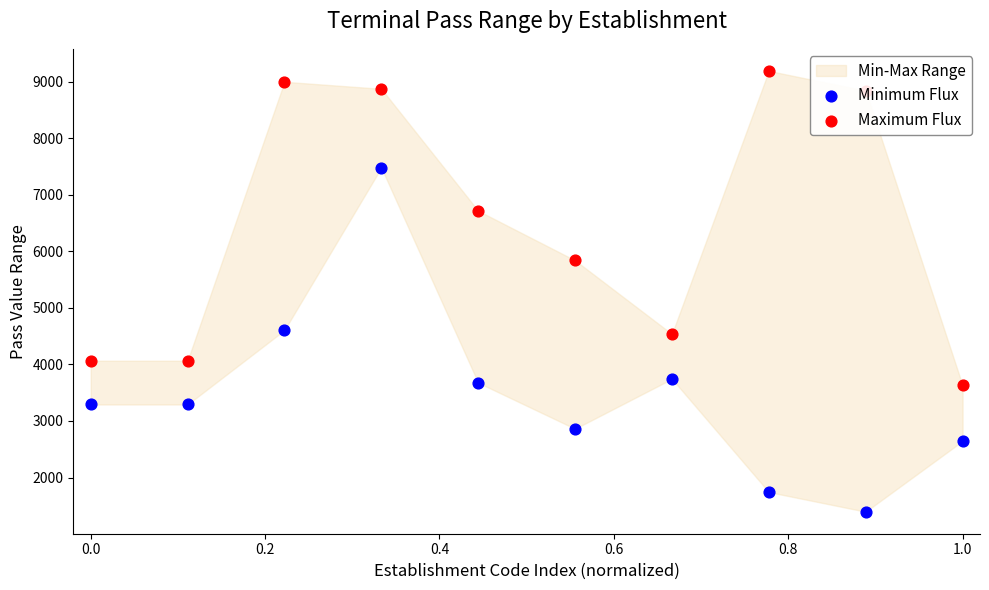

Is the value of Maximum Flux at 0.4 greater than the value of Minimum Flux at 9?

Yes